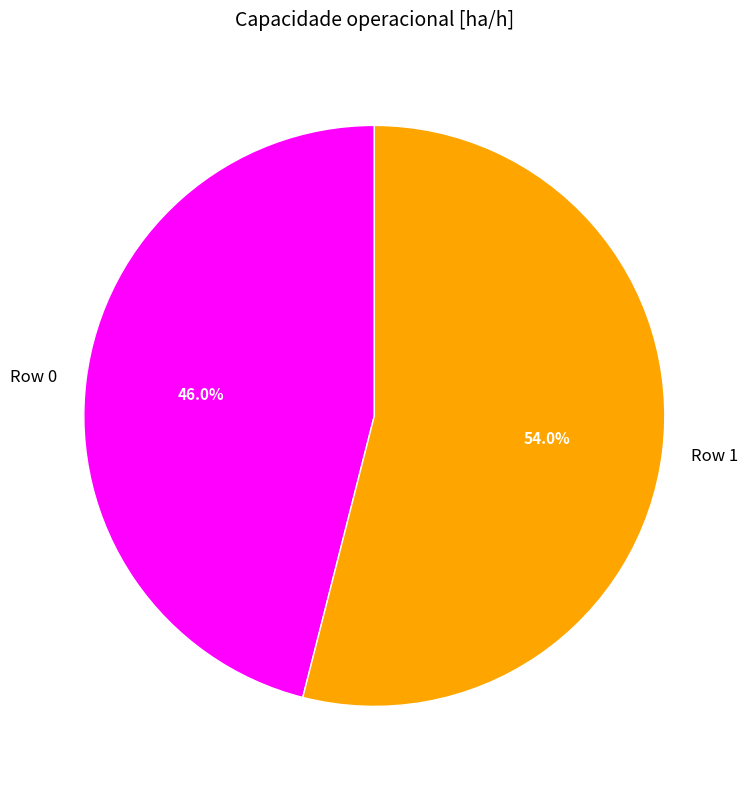

How many slices are in this pie chart?

2